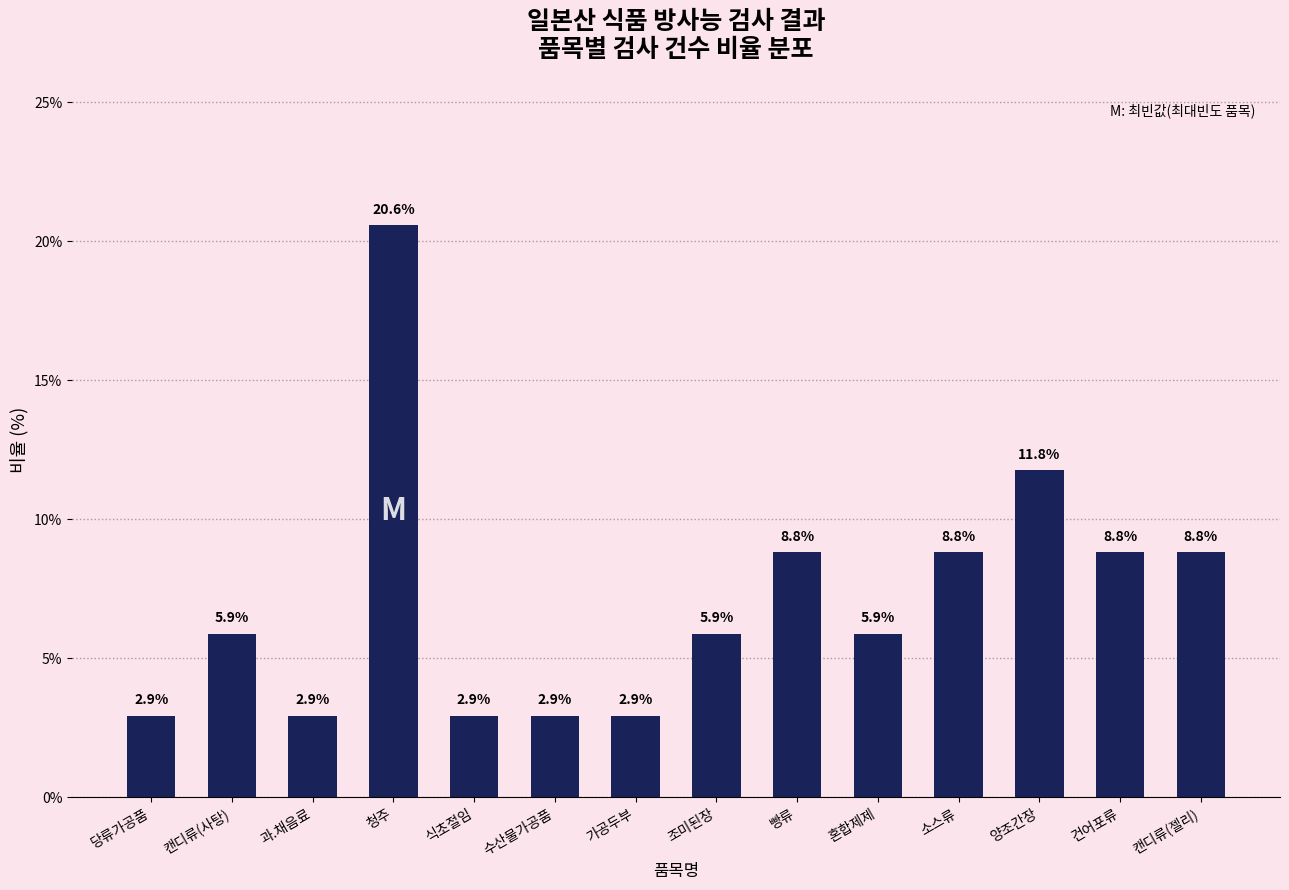

Reading right to left, what are all the values shown in this chart?

8.8	8.8	11.8	8.8	5.9	8.8	5.9	2.9	2.9	2.9	20.6	2.9	5.9	2.9